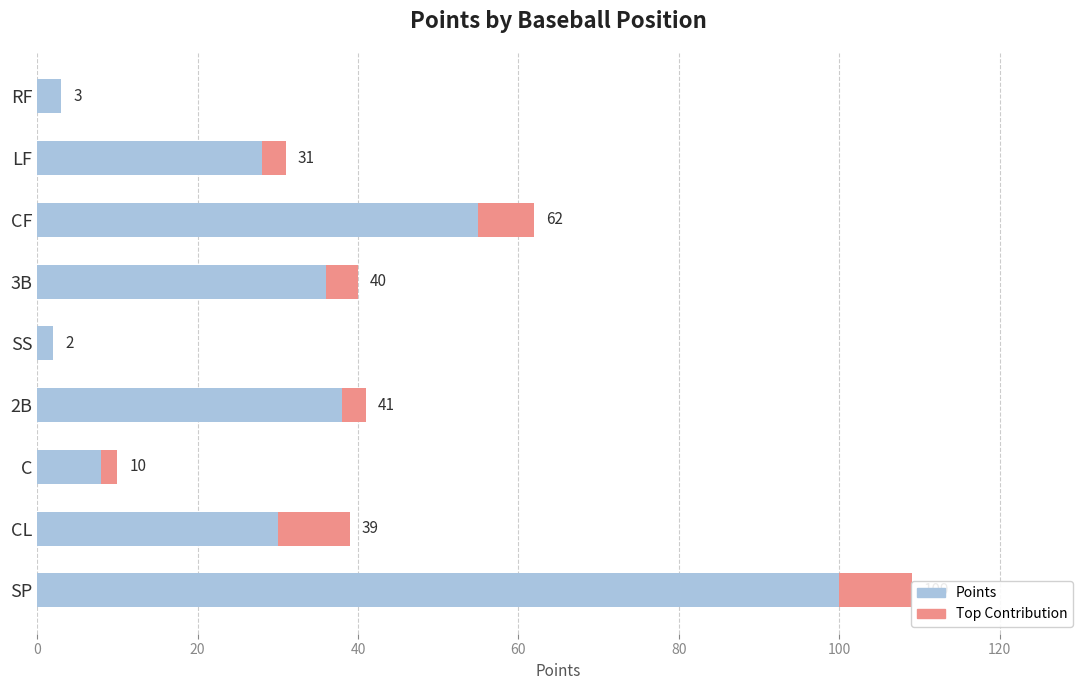

Rank the series by their average value, from highest to lowest.

Points, Top Contribution